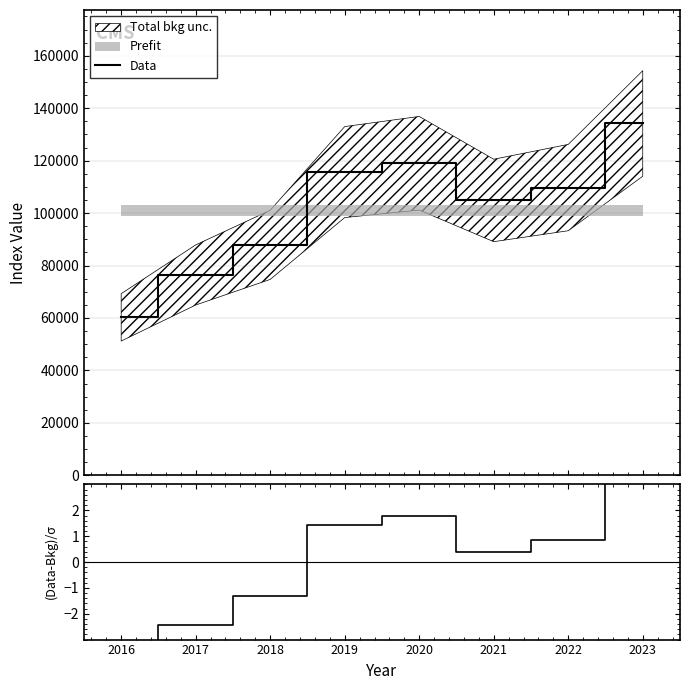

How many interior local valleys does the col_2 series have?

1